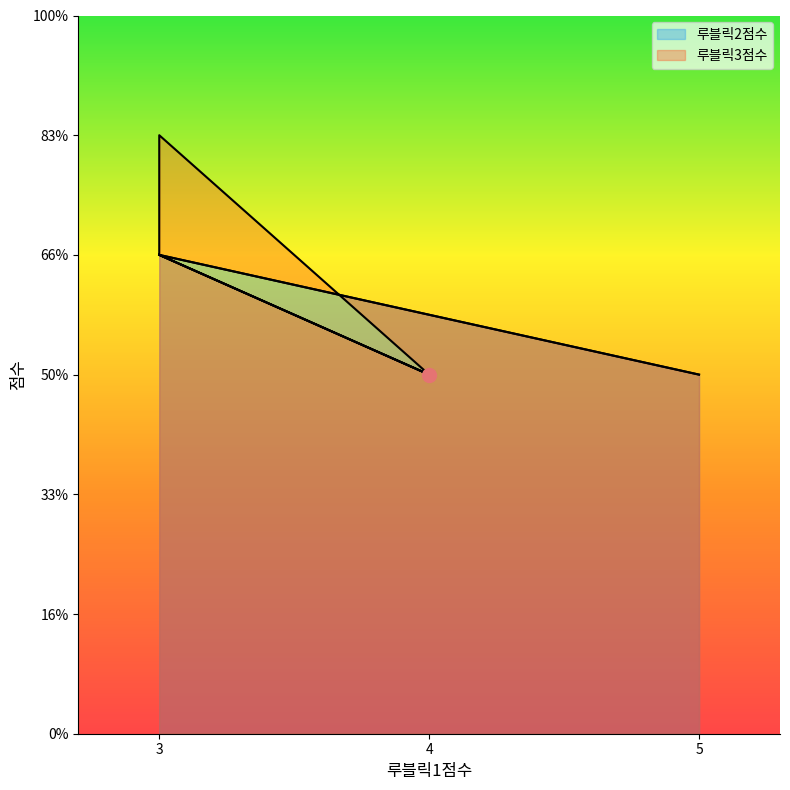

What is the maximum value for 루블릭3점수?

5